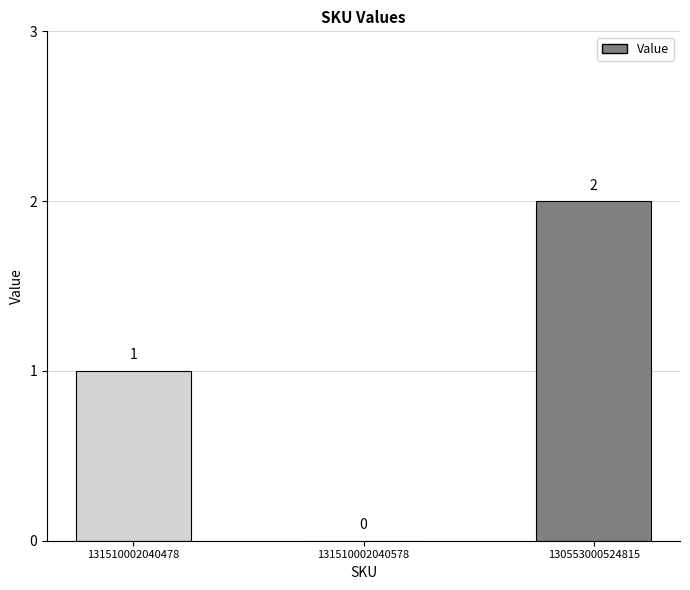

Which label corresponds to the largest value in the chart?

130553000524815